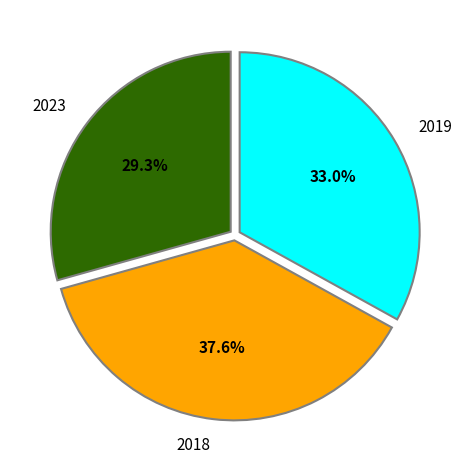

Which has a higher value, 2023 or 2018?

2018